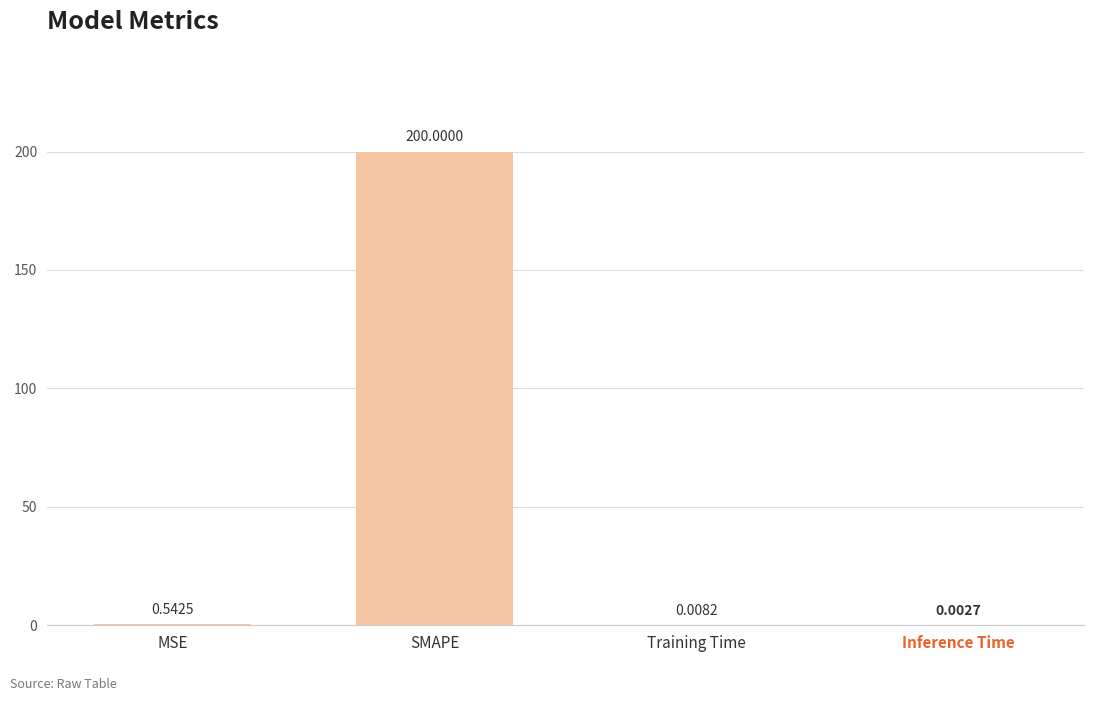

Which has a higher value, SMAPE or Training Time?

SMAPE